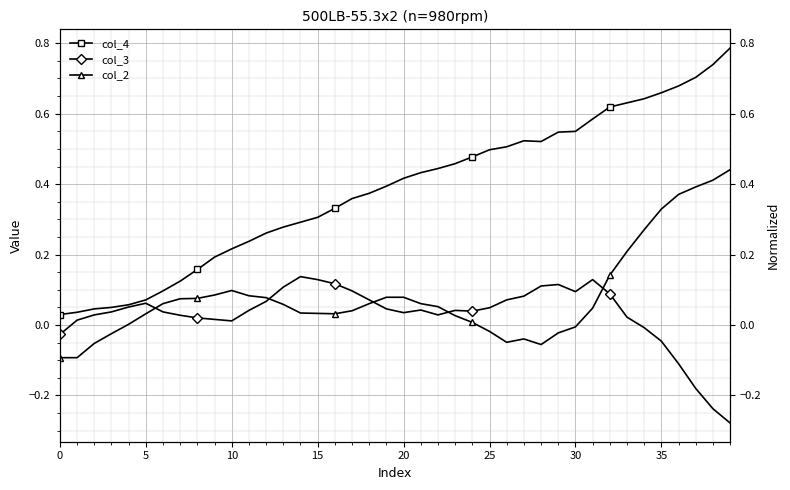

Which category has the lowest value across all series?

39